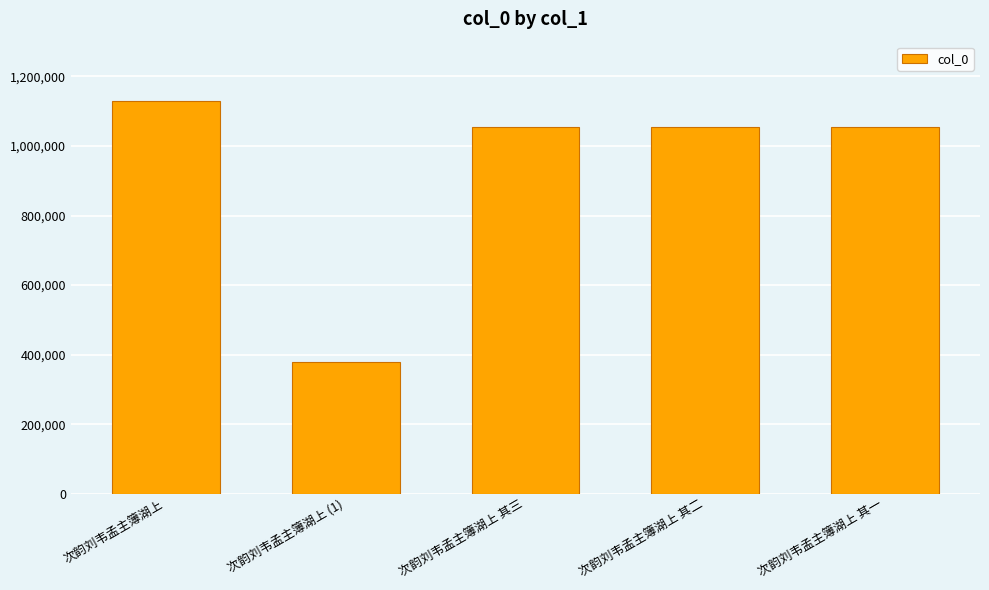

What is the value of the 5th bar from the left?

1053358